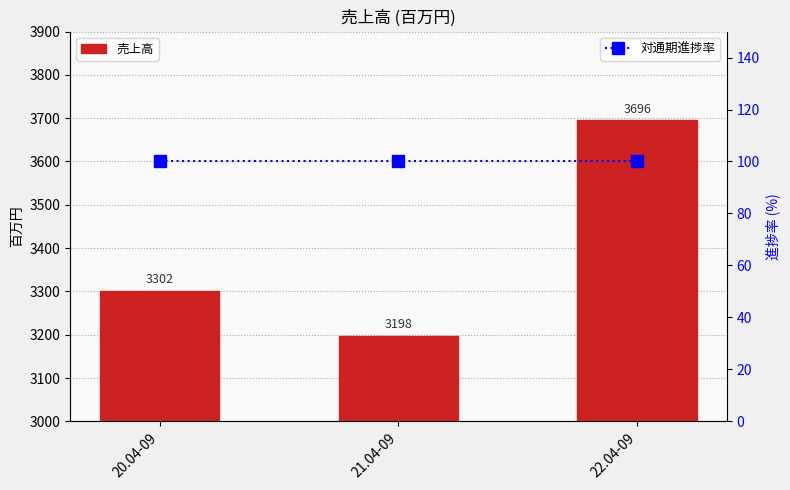

Reading left to right, extract all data points from this chart.

売上高: 3302	3198	3696
対通期進捗率: 100	100	100